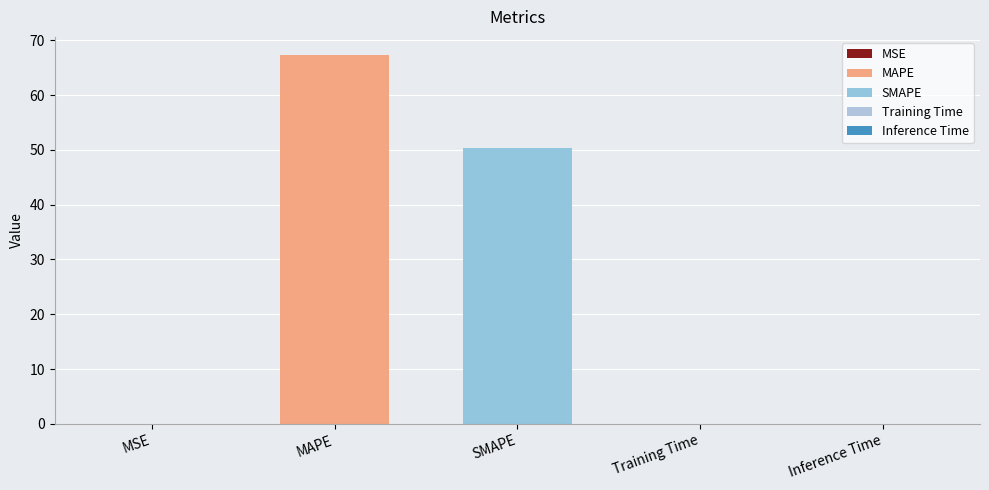

Reading left to right, transcribe all the data shown in this chart.

0.0	67.2	50.3	0.1	0.1